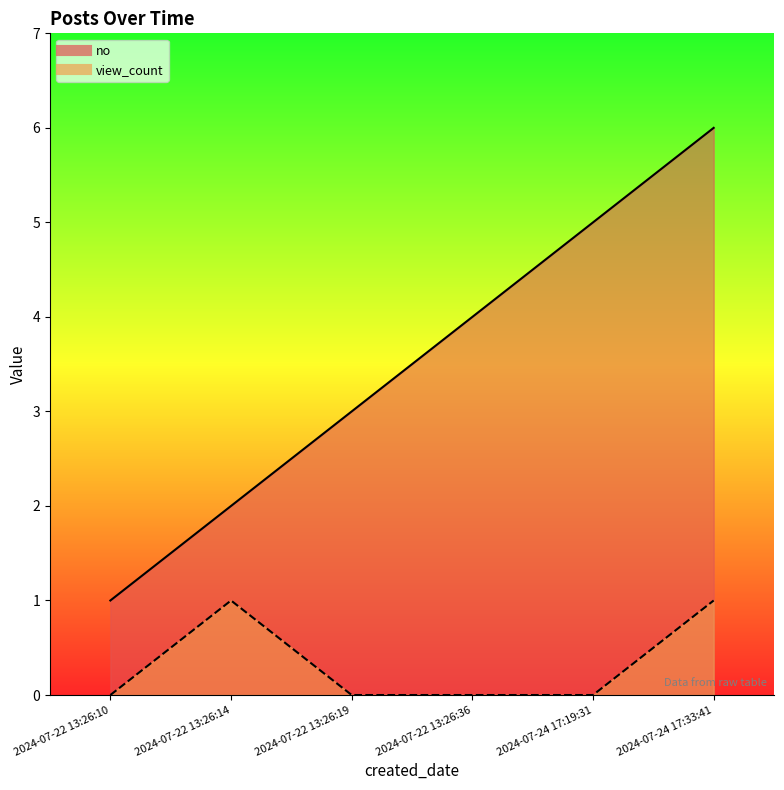

Reading right to left, list all the values displayed in this chart.

no: 6	5	4	3	2	1
view_count: 1	0	0	0	1	0